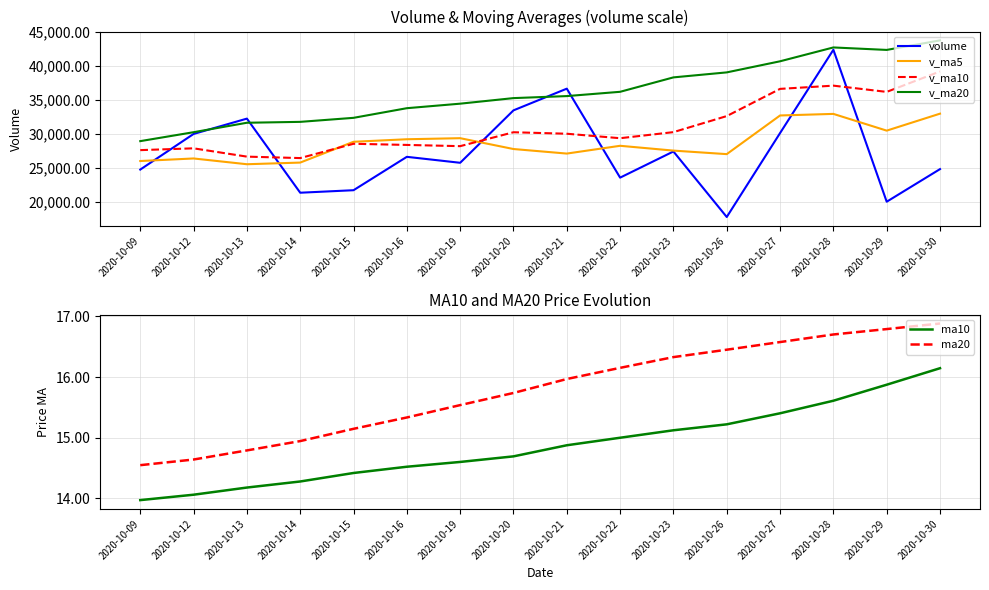

What is the total value across all series at 2020-10-16?

118038.0